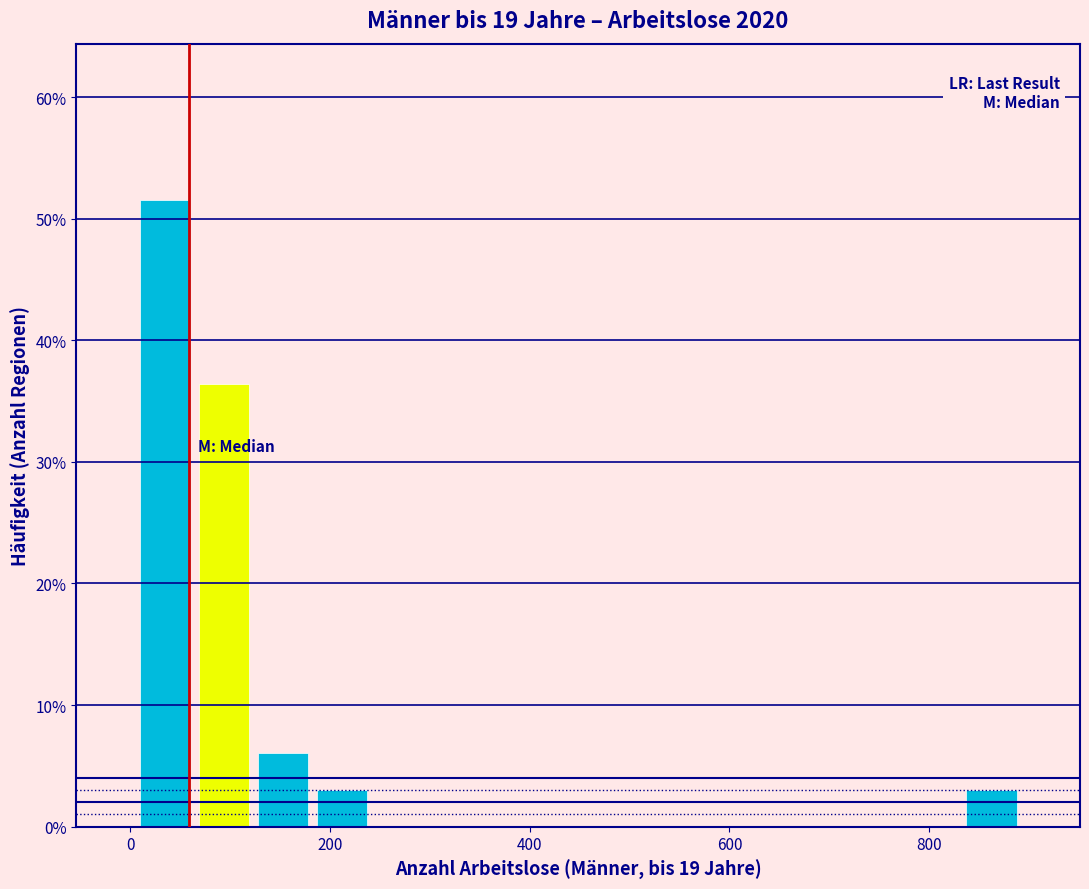

Around what value on the x-axis is the tallest bar? Give the approximate position of its centre, as read against the axis.

40